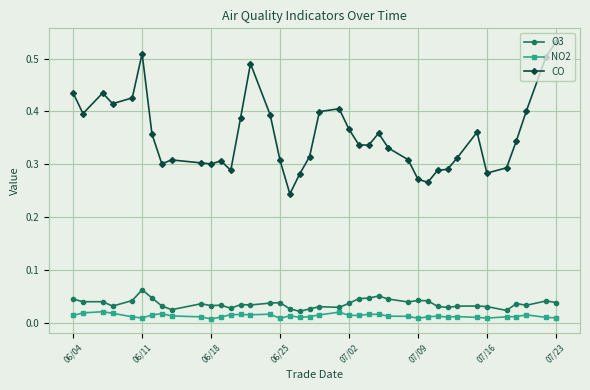

Which series has the largest range (max minus min)?

CO